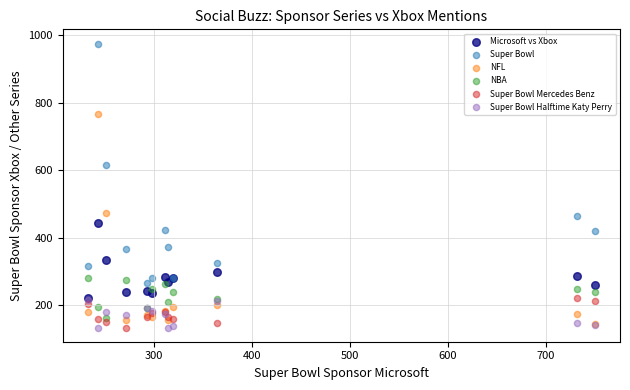

Which series reaches the maximum Y coordinate?

Super Bowl